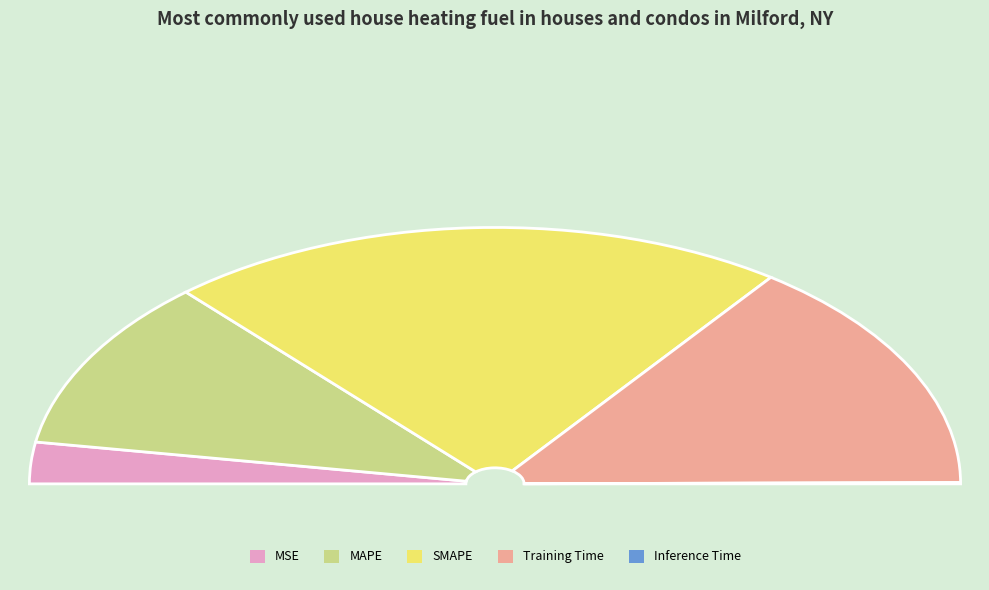

Does MSE represent more than half of the total?

No